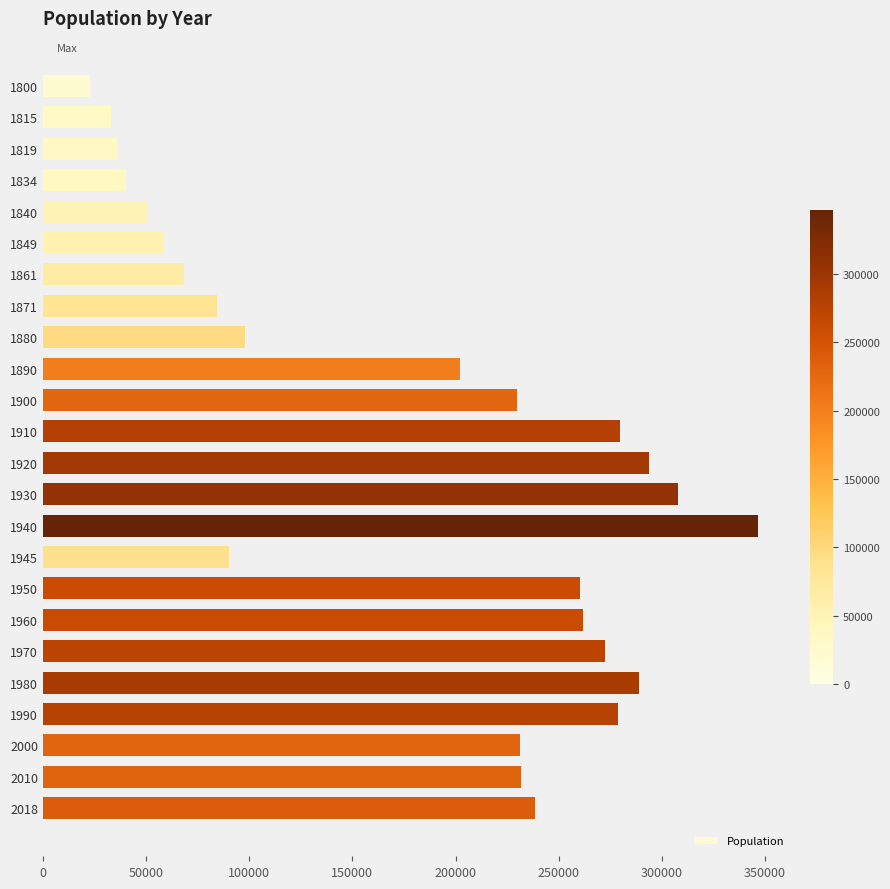

Is it true that the value at 1910 is 458897?

False